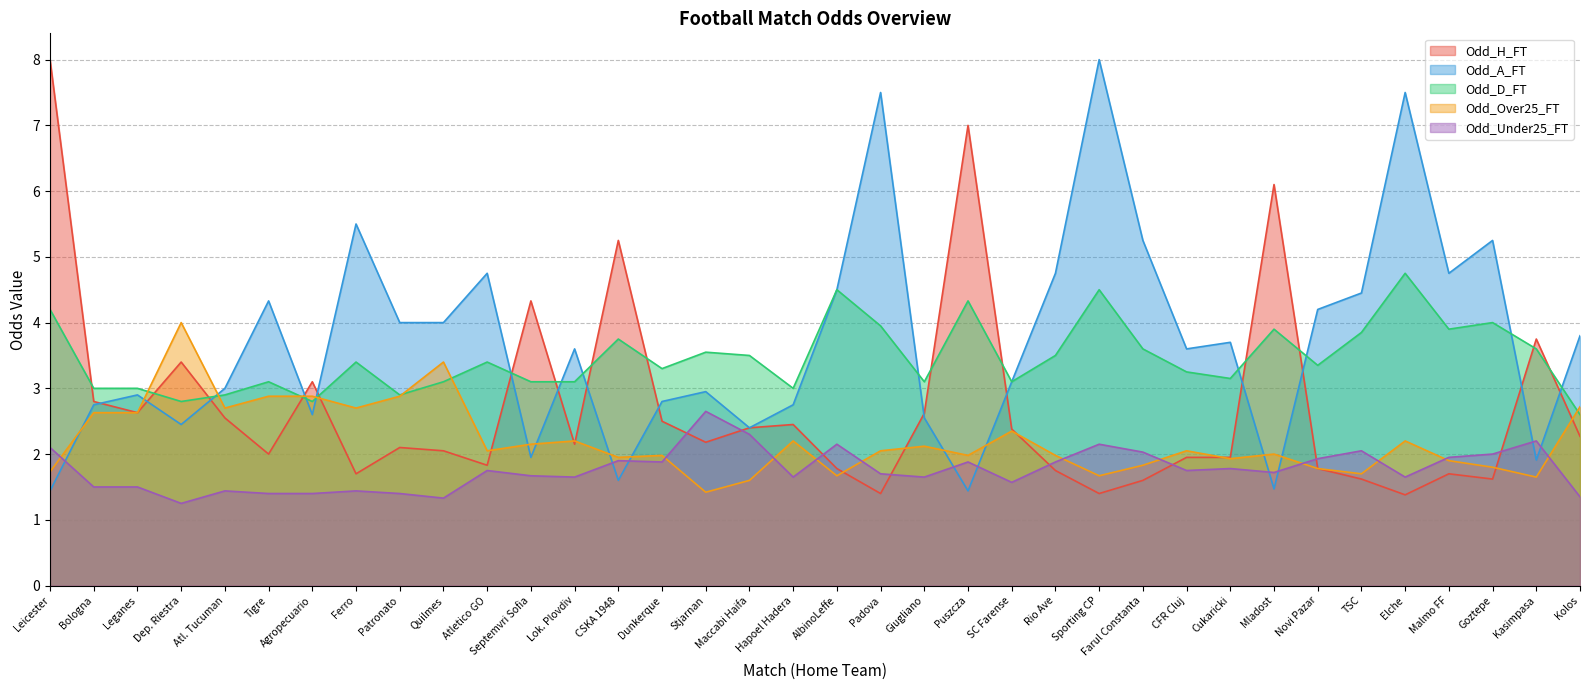

The value of Odd_A_FT at Stjarnan is 3.0. True or false?

True